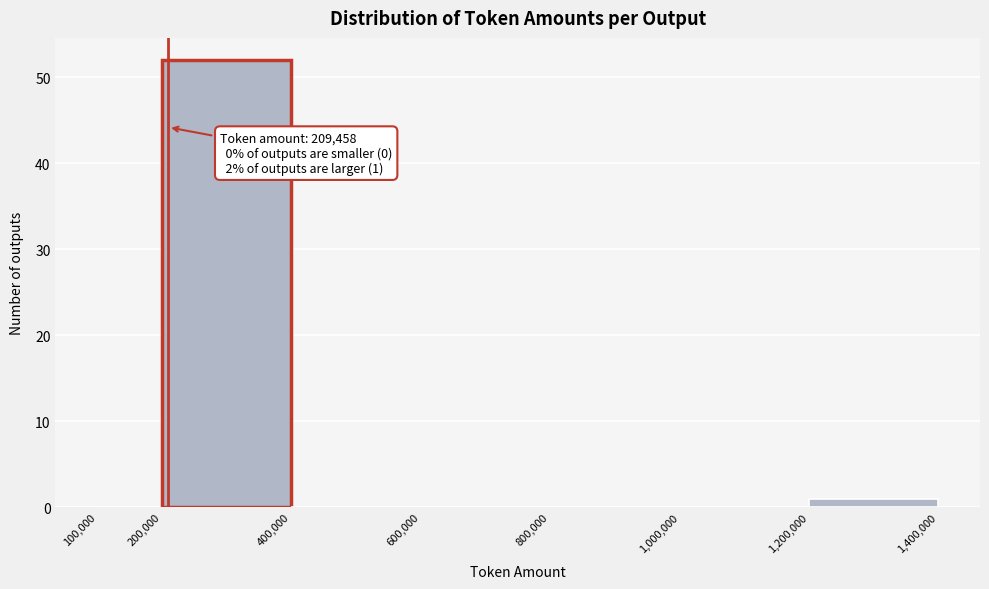

Over which range of the x-axis is the bar tallest?

200,000 to 400,000